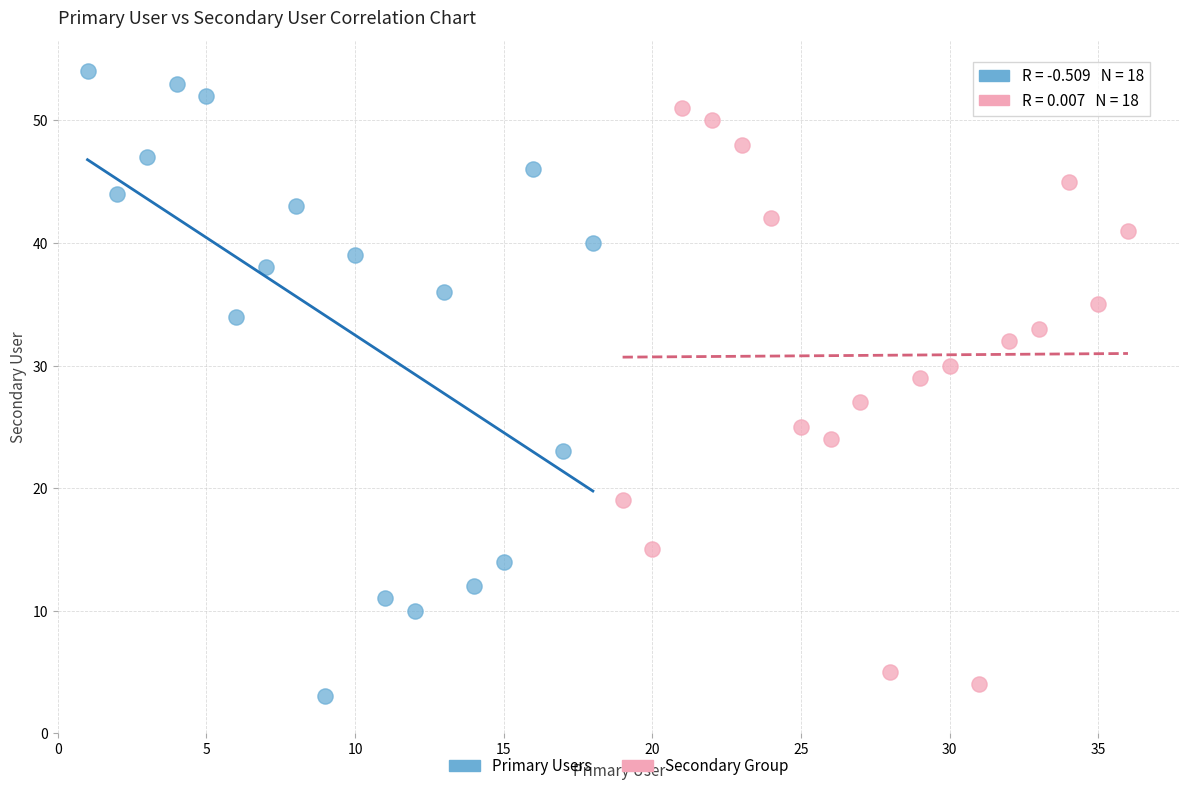

Which series reaches the maximum Y coordinate?

Primary Users